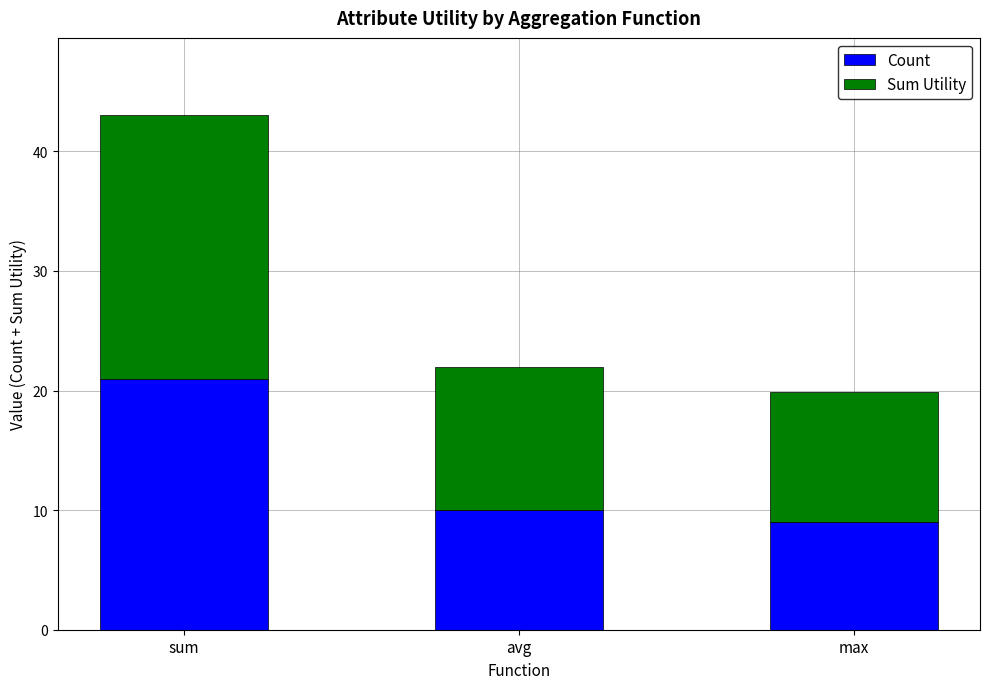

What is the highest value of the Count series?

21.0